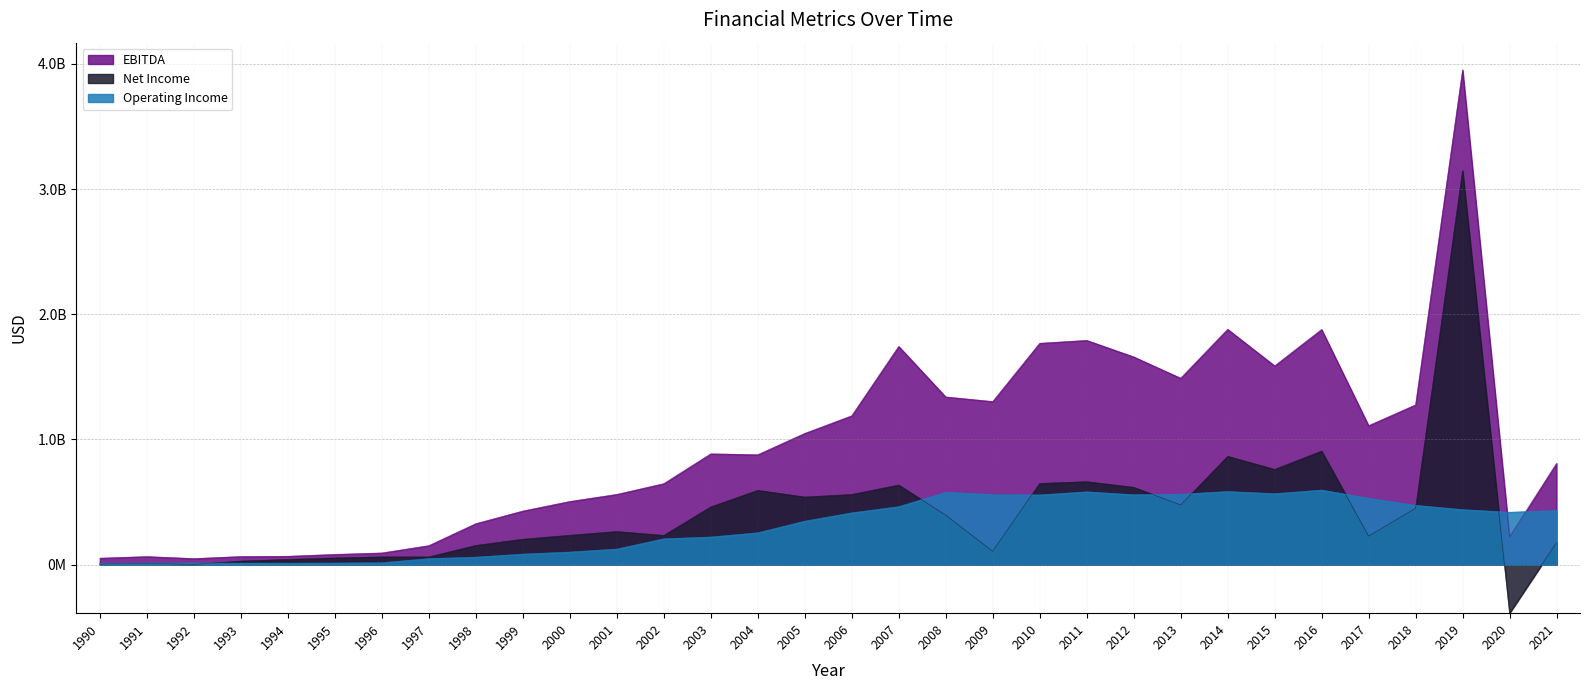

What is the sum of all EBITDA values?

30894228000